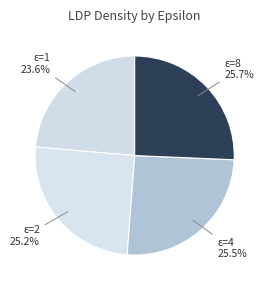

Count the number of slices in the pie.

4